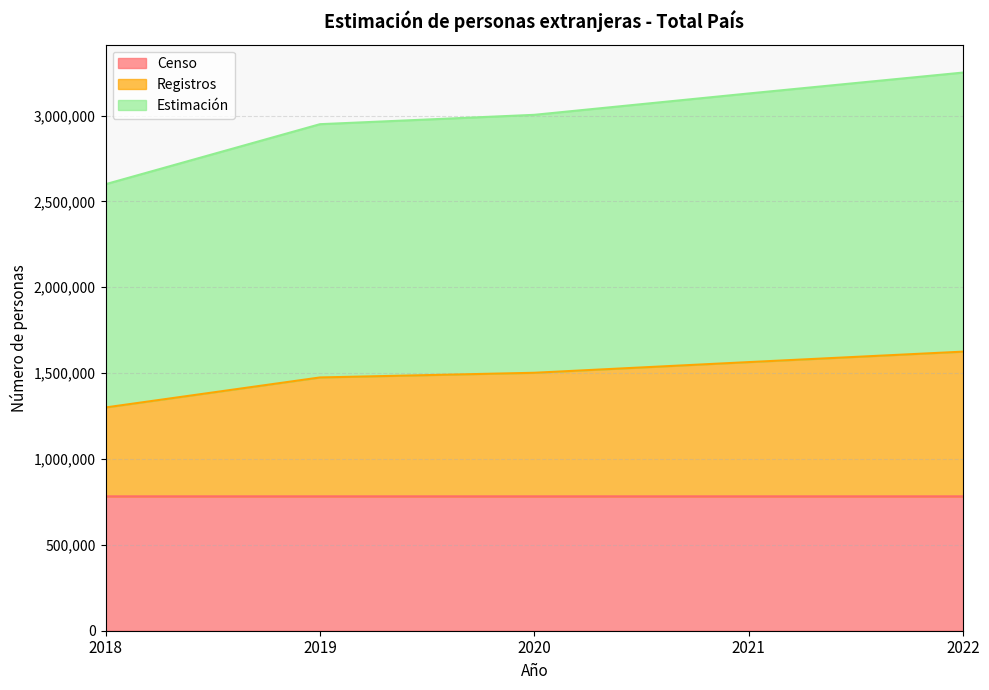

True or false: Estimación and Censo cross at least once.

False